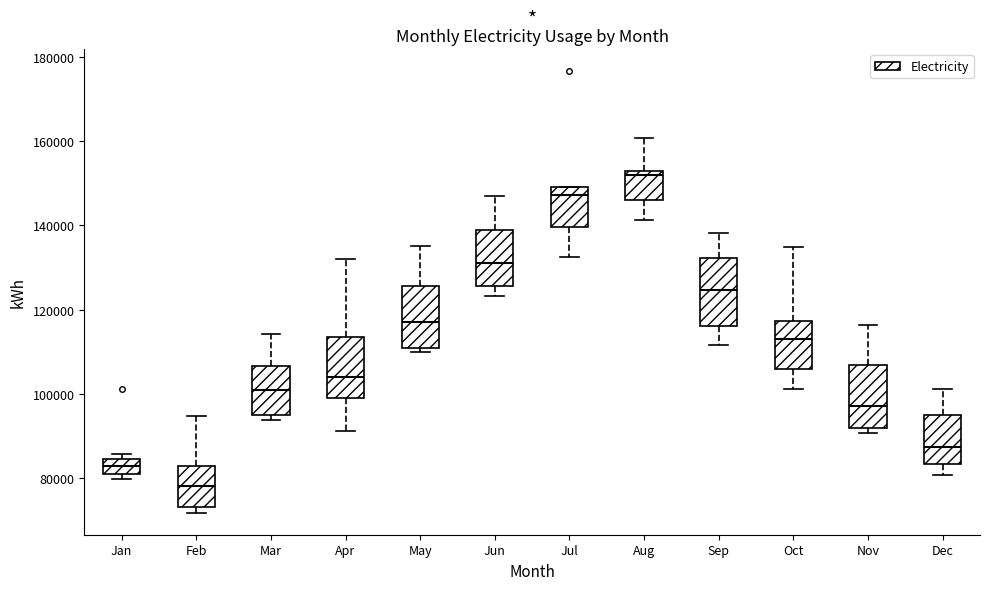

Where does the upper whisker of the box for Oct end on the y-axis? The values are not printed on the chart, so give them approximately, as read against the axis.

134000